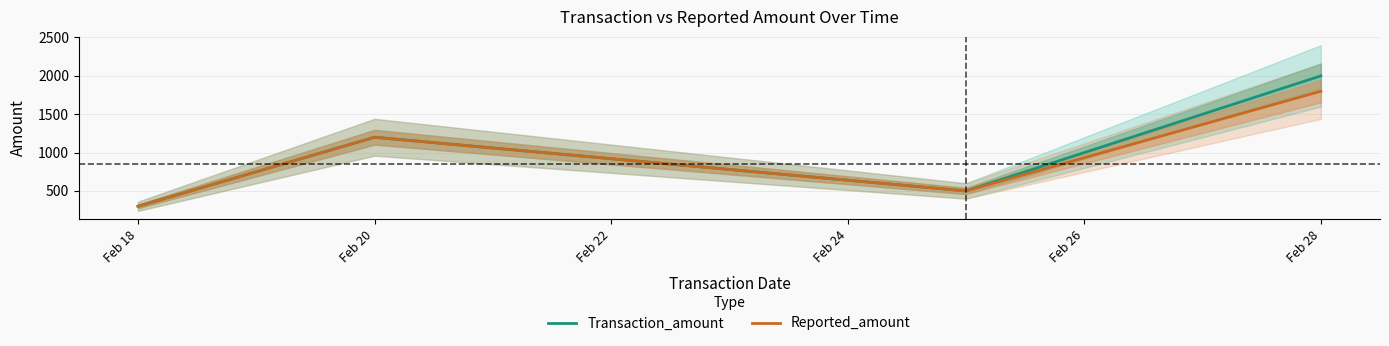

What is the difference between the second highest and minimum values in the Transaction_amount series?

900